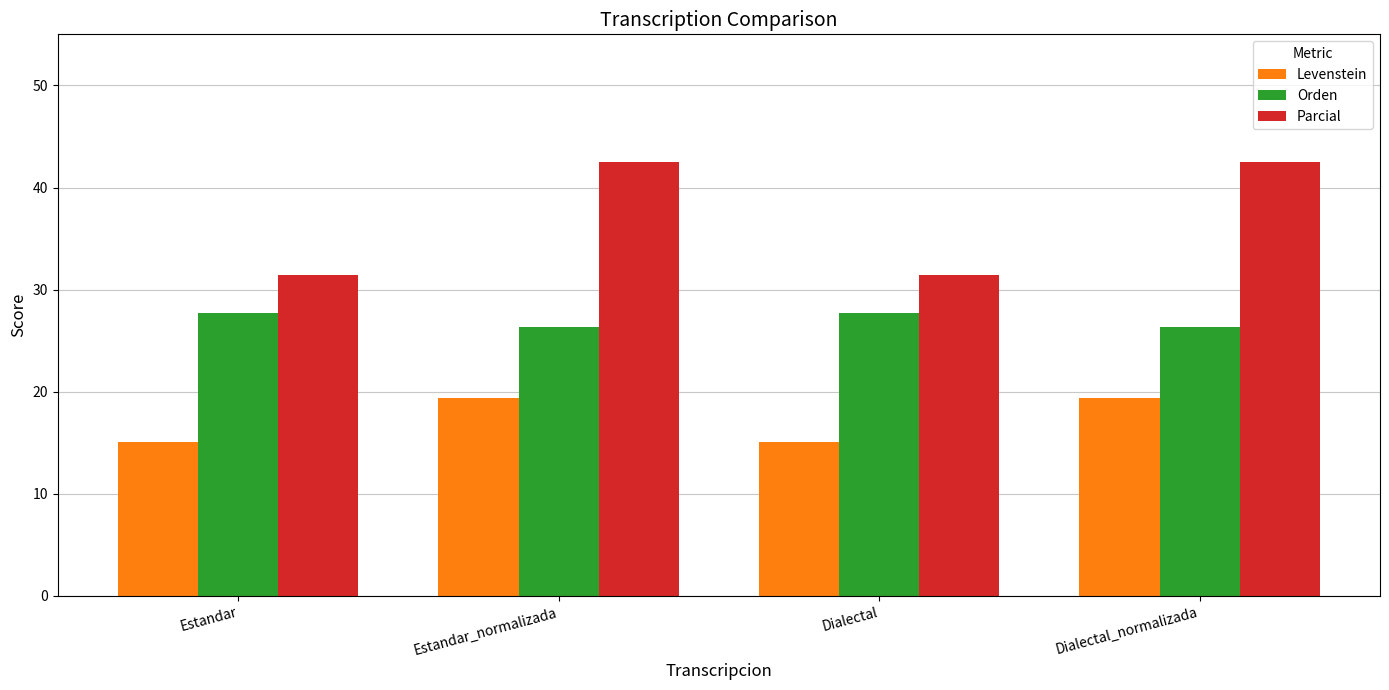

What is the total value across all series at Estandar_normalizada?

88.3